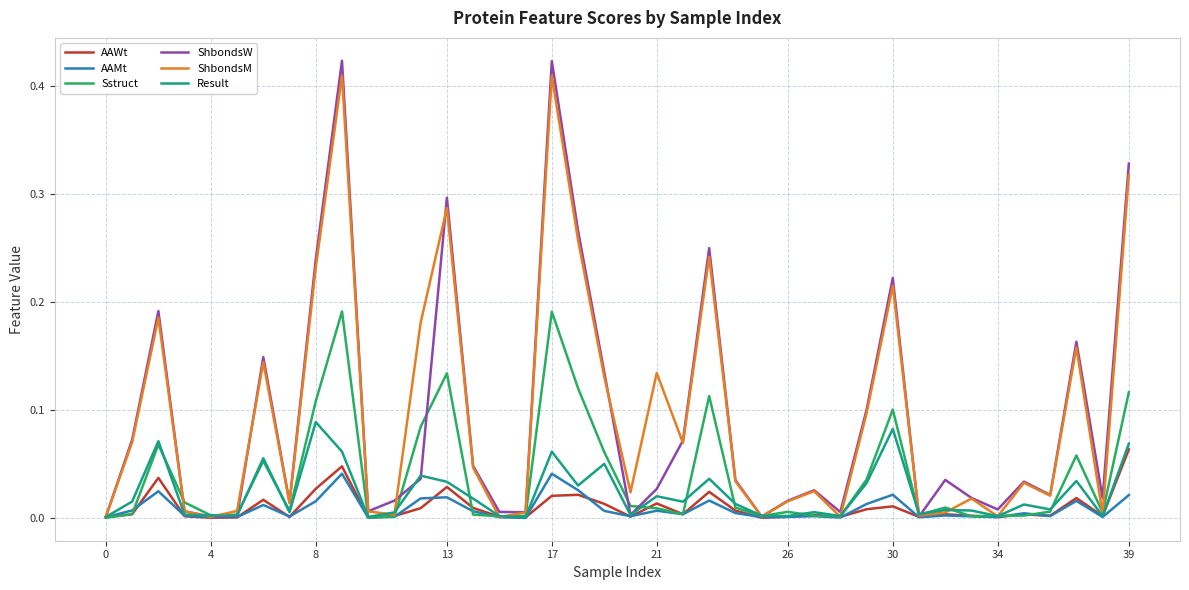

Which series has the largest range (max minus min)?

ShbondsW